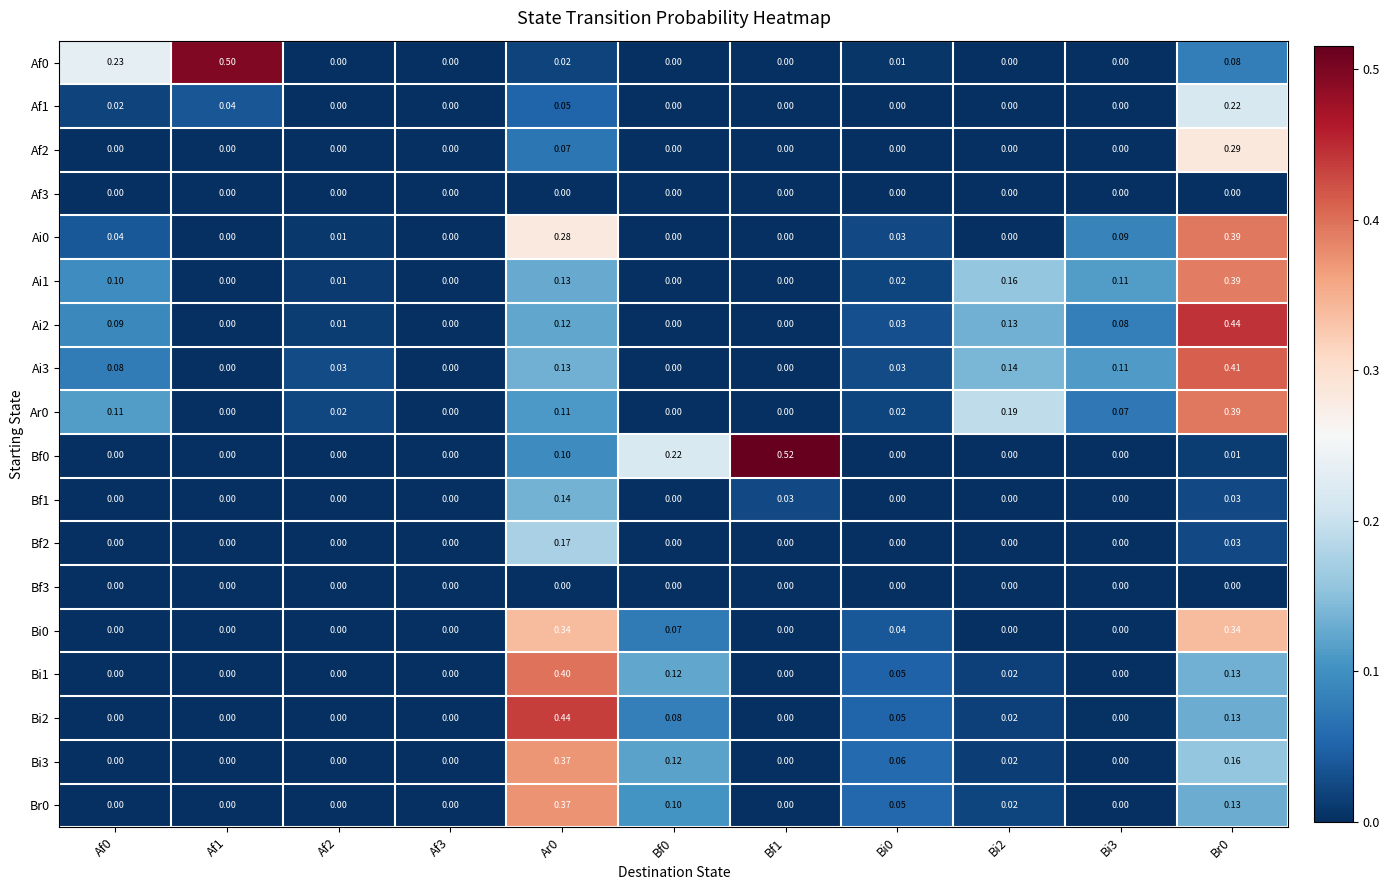

Which series has the largest total across all categories?

Ai3